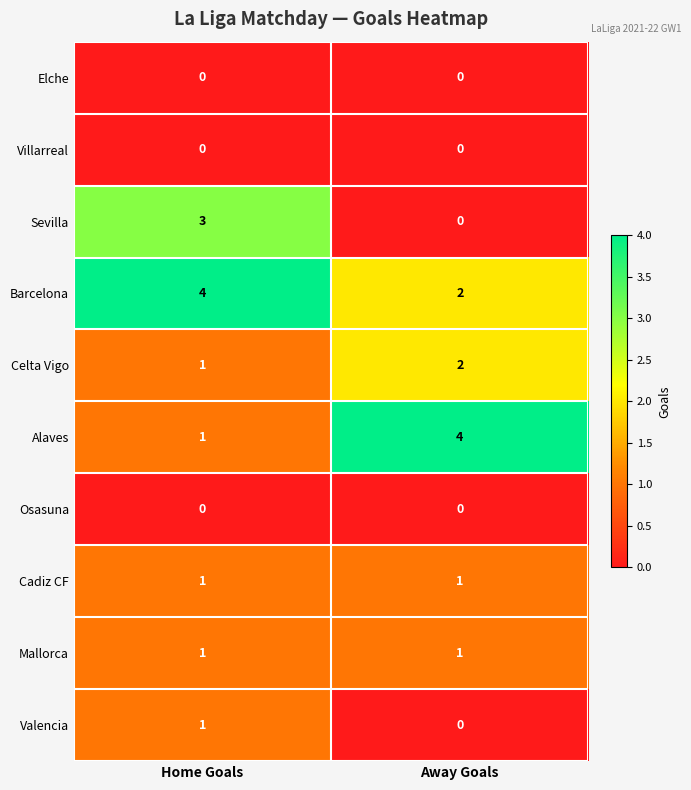

At which category is the sum across all series the highest?

Home Goals